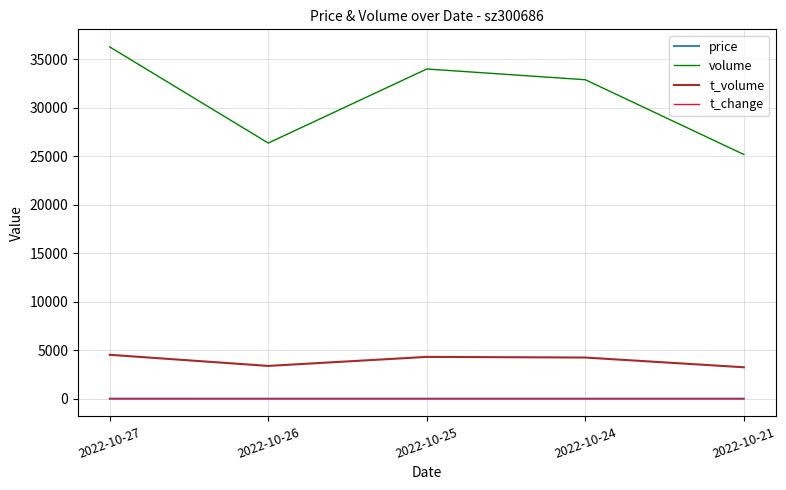

True or false: volume and t_volume intersect in this chart.

False